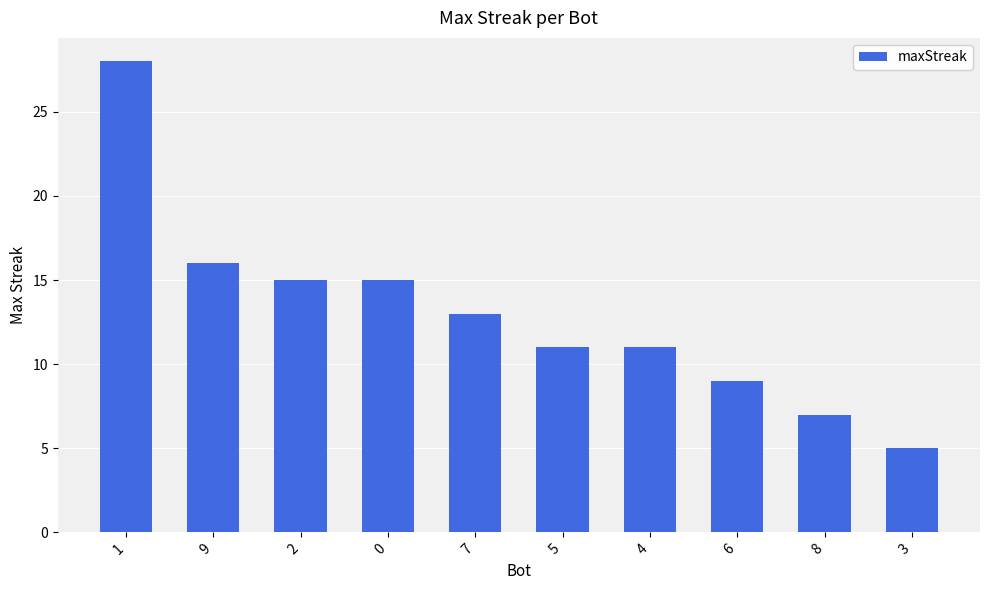

What is the label of the 5th bar from the right?

5